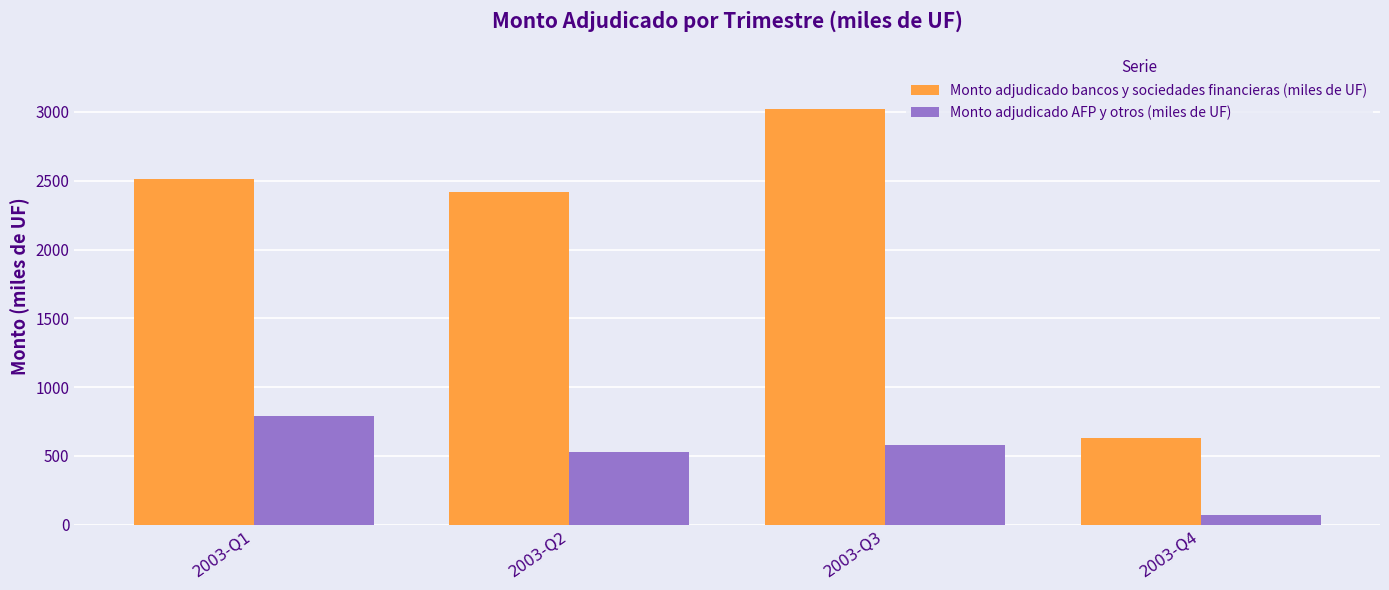

What is the maximum value for Monto adjudicado bancos y sociedades financieras (miles de UF)?

3020